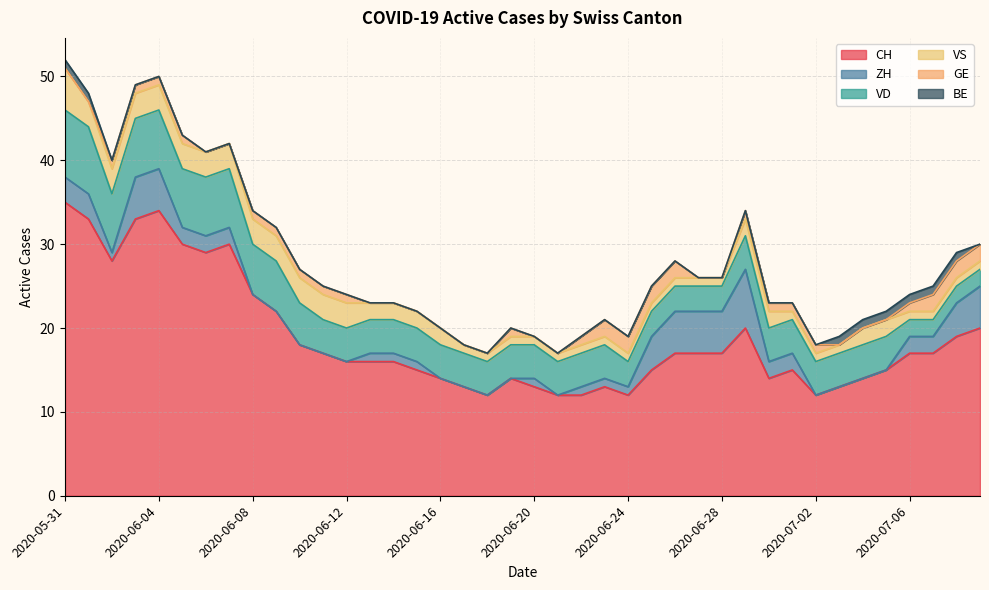

Reading left to right, transcribe all the data shown in this chart.

CH: 2020-05-31=35	2020-06-01=33	2020-06-02=28	2020-06-03=33	2020-06-04=34	2020-06-05=30	2020-06-06=29	2020-06-07=30	2020-06-08=24	2020-06-09=22	2020-06-10=18	2020-06-11=17	2020-06-12=16	2020-06-13=16	2020-06-14=16	2020-06-15=15	2020-06-16=14	2020-06-17=13	2020-06-18=12	2020-06-19=14	2020-06-20=13	2020-06-21=12	2020-06-22=12	2020-06-23=13	2020-06-24=12	2020-06-25=15	2020-06-26=17	2020-06-27=17	2020-06-28=17	2020-06-29=20	2020-06-30=14	2020-07-01=15	2020-07-02=12	2020-07-03=13	2020-07-04=14	2020-07-05=15	2020-07-06=17	2020-07-07=17	2020-07-08=19	2020-07-09=20
ZH: 2020-05-31=3	2020-06-01=3	2020-06-02=1	2020-06-03=5	2020-06-04=5	2020-06-05=2	2020-06-06=2	2020-06-07=2	2020-06-08=0	2020-06-09=0	2020-06-10=0	2020-06-11=0	2020-06-12=0	2020-06-13=1	2020-06-14=1	2020-06-15=1	2020-06-16=0	2020-06-17=0	2020-06-18=0	2020-06-19=0	2020-06-20=1	2020-06-21=0	2020-06-22=1	2020-06-23=1	2020-06-24=1	2020-06-25=4	2020-06-26=5	2020-06-27=5	2020-06-28=5	2020-06-29=7	2020-06-30=2	2020-07-01=2	2020-07-02=0	2020-07-03=0	2020-07-04=0	2020-07-05=0	2020-07-06=2	2020-07-07=2	2020-07-08=4	2020-07-09=5
VD: 2020-05-31=8	2020-06-01=8	2020-06-02=7	2020-06-03=7	2020-06-04=7	2020-06-05=7	2020-06-06=7	2020-06-07=7	2020-06-08=6	2020-06-09=6	2020-06-10=5	2020-06-11=4	2020-06-12=4	2020-06-13=4	2020-06-14=4	2020-06-15=4	2020-06-16=4	2020-06-17=4	2020-06-18=4	2020-06-19=4	2020-06-20=4	2020-06-21=4	2020-06-22=4	2020-06-23=4	2020-06-24=3	2020-06-25=3	2020-06-26=3	2020-06-27=3	2020-06-28=3	2020-06-29=4	2020-06-30=4	2020-07-01=4	2020-07-02=4	2020-07-03=4	2020-07-04=4	2020-07-05=4	2020-07-06=2	2020-07-07=2	2020-07-08=2	2020-07-09=2
VS: 2020-05-31=5	2020-06-01=3	2020-06-02=3	2020-06-03=3	2020-06-04=3	2020-06-05=3	2020-06-06=3	2020-06-07=3	2020-06-08=3	2020-06-09=3	2020-06-10=3	2020-06-11=3	2020-06-12=3	2020-06-13=2	2020-06-14=2	2020-06-15=2	2020-06-16=2	2020-06-17=1	2020-06-18=1	2020-06-19=1	2020-06-20=1	2020-06-21=1	2020-06-22=1	2020-06-23=1	2020-06-24=1	2020-06-25=1	2020-06-26=1	2020-06-27=1	2020-06-28=1	2020-06-29=2	2020-06-30=2	2020-07-01=1	2020-07-02=1	2020-07-03=1	2020-07-04=2	2020-07-05=2	2020-07-06=1	2020-07-07=1	2020-07-08=1	2020-07-09=1
GE: 2020-05-31=0	2020-06-01=0	2020-06-02=1	2020-06-03=1	2020-06-04=1	2020-06-05=1	2020-06-06=0	2020-06-07=0	2020-06-08=1	2020-06-09=1	2020-06-10=1	2020-06-11=1	2020-06-12=1	2020-06-13=0	2020-06-14=0	2020-06-15=0	2020-06-16=0	2020-06-17=0	2020-06-18=0	2020-06-19=1	2020-06-20=0	2020-06-21=0	2020-06-22=1	2020-06-23=2	2020-06-24=2	2020-06-25=2	2020-06-26=2	2020-06-27=0	2020-06-28=0	2020-06-29=1	2020-06-30=1	2020-07-01=1	2020-07-02=1	2020-07-03=0	2020-07-04=0	2020-07-05=0	2020-07-06=1	2020-07-07=2	2020-07-08=2	2020-07-09=2
BE: 2020-05-31=1	2020-06-01=1	2020-06-02=0	2020-06-03=0	2020-06-04=0	2020-06-05=0	2020-06-06=0	2020-06-07=0	2020-06-08=0	2020-06-09=0	2020-06-10=0	2020-06-11=0	2020-06-12=0	2020-06-13=0	2020-06-14=0	2020-06-15=0	2020-06-16=0	2020-06-17=0	2020-06-18=0	2020-06-19=0	2020-06-20=0	2020-06-21=0	2020-06-22=0	2020-06-23=0	2020-06-24=0	2020-06-25=0	2020-06-26=0	2020-06-27=0	2020-06-28=0	2020-06-29=0	2020-06-30=0	2020-07-01=0	2020-07-02=0	2020-07-03=1	2020-07-04=1	2020-07-05=1	2020-07-06=1	2020-07-07=1	2020-07-08=1	2020-07-09=0